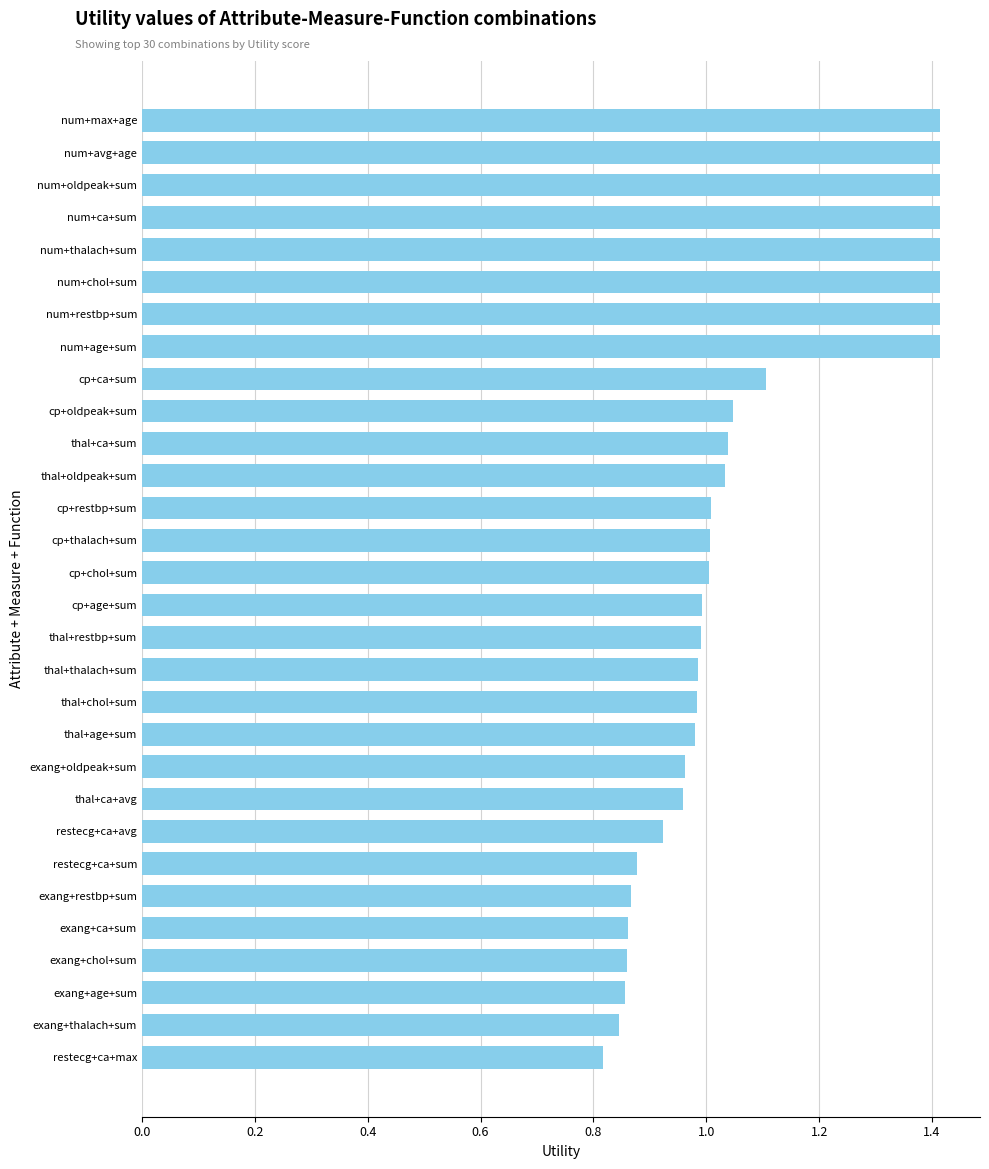

What is the sum of the values at thal+thalach+sum and restecg+ca+avg?

1.9